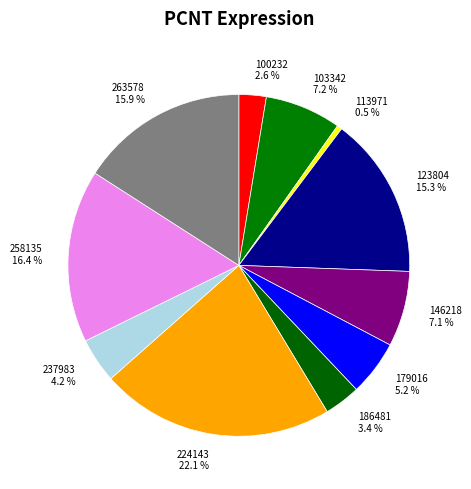

What percentage do 113971 0.5 % and 186481 3.4 % together represent?

3.9%